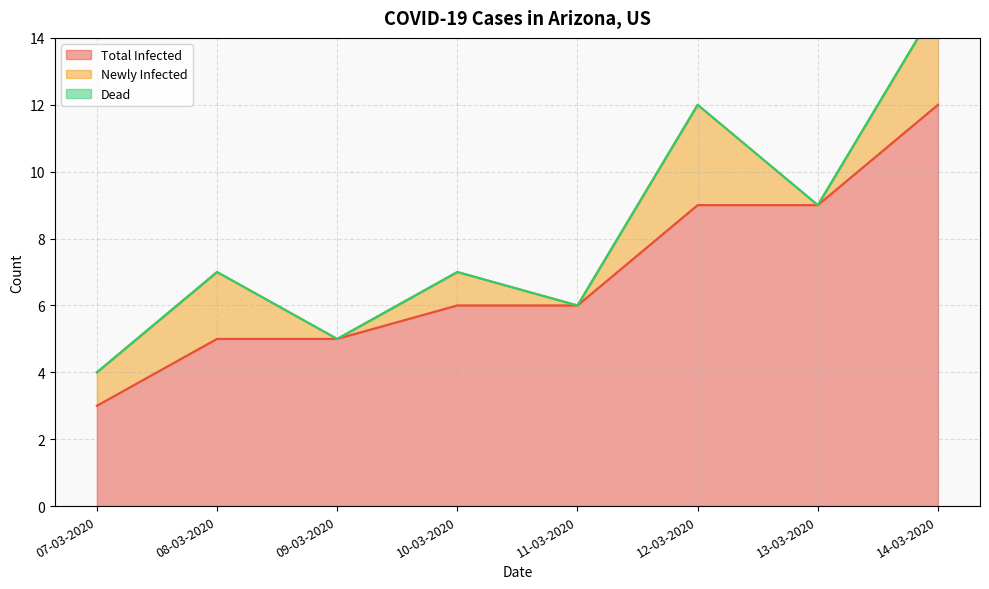

Reading right to left, list all the values displayed in this chart.

Total Infected: 12	9	9	6	6	5	5	3
Newly Infected: 3	0	3	0	1	0	2	1
Dead: 0	0	0	0	0	0	0	0